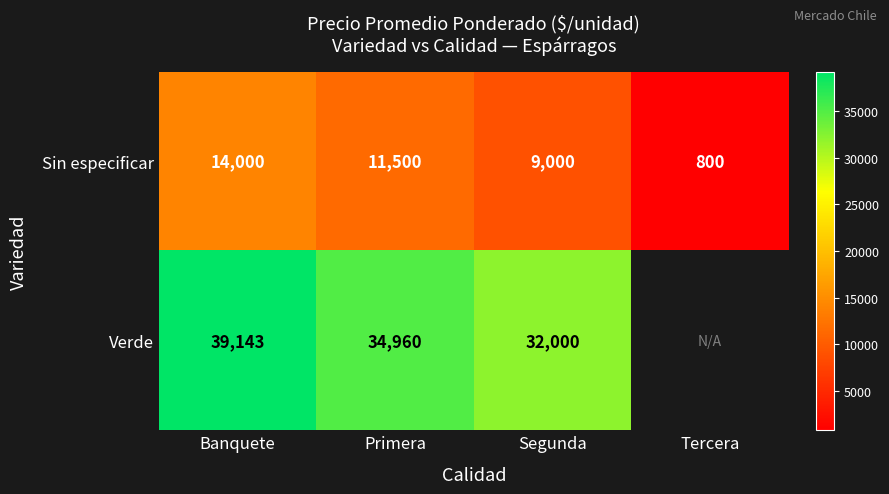

True or false: Verde has a value of 46270.4 at Segunda.

False